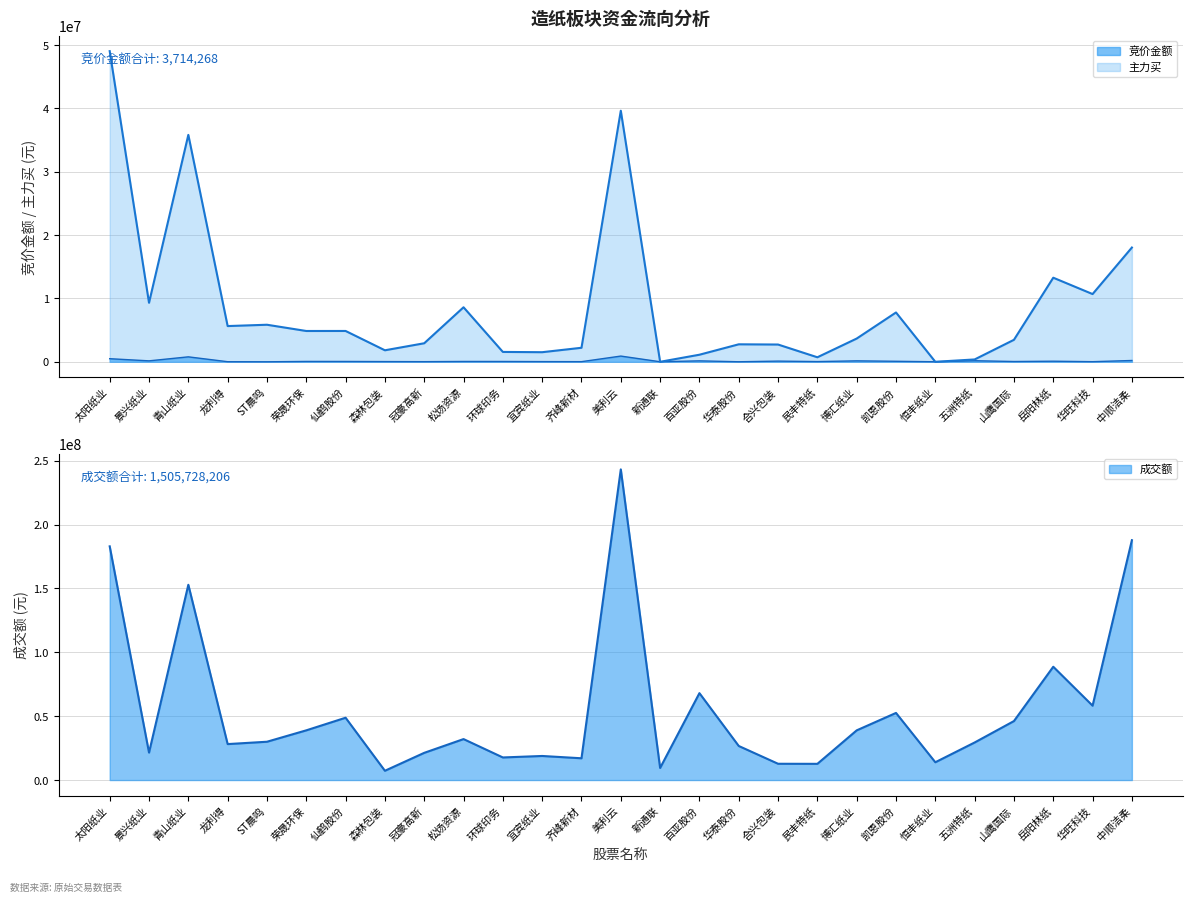

After their last crossing, which series has the higher values: 竞价金额 or 主力买?

主力买